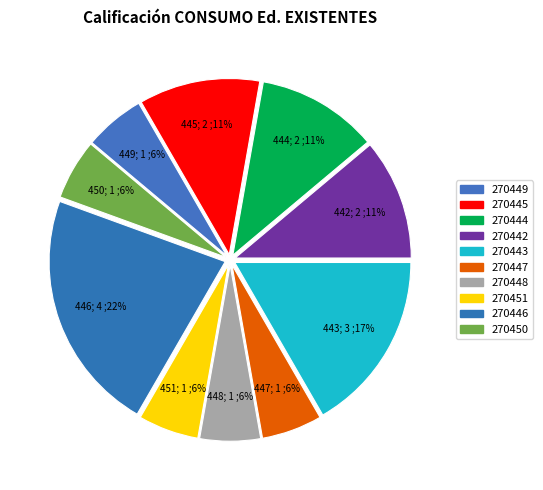

Does 270444 represent more than half of the total?

No